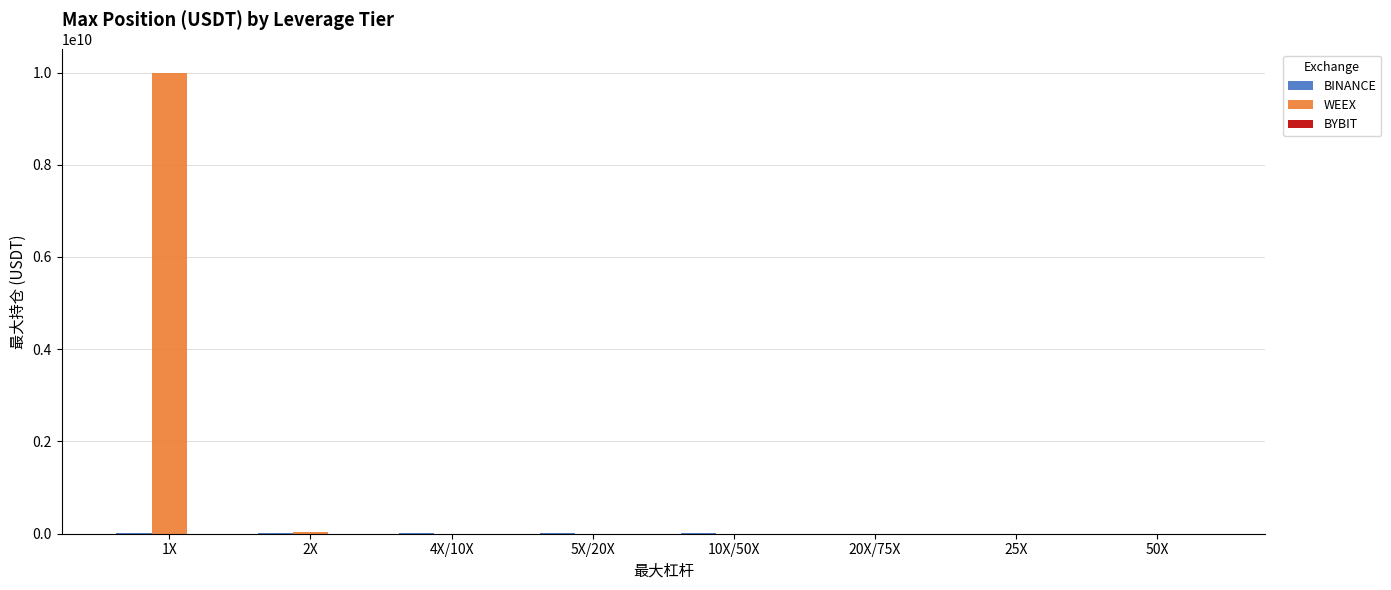

How many groups of bars are there?

8